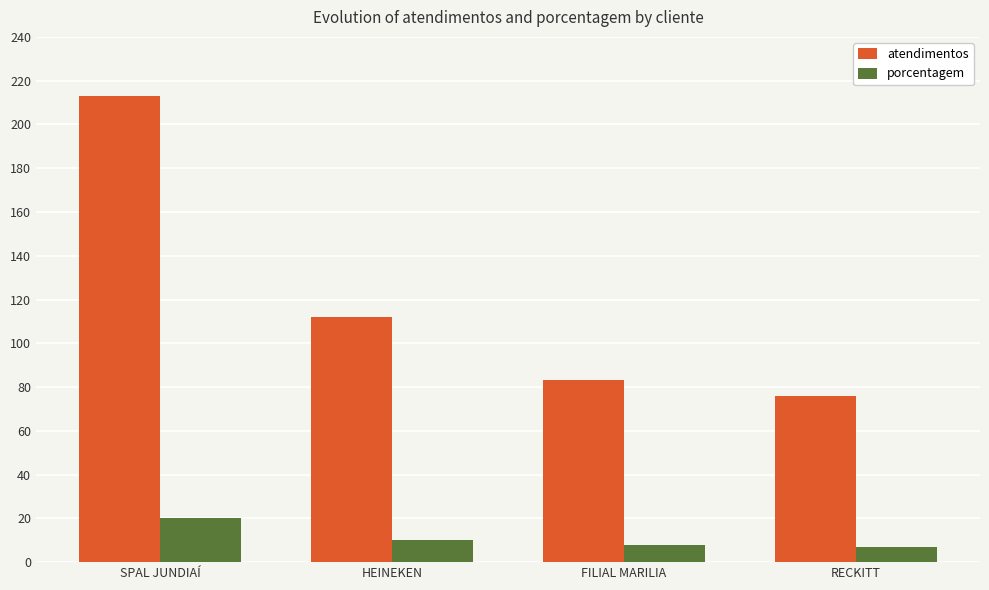

Count the number of categories in the chart.

4